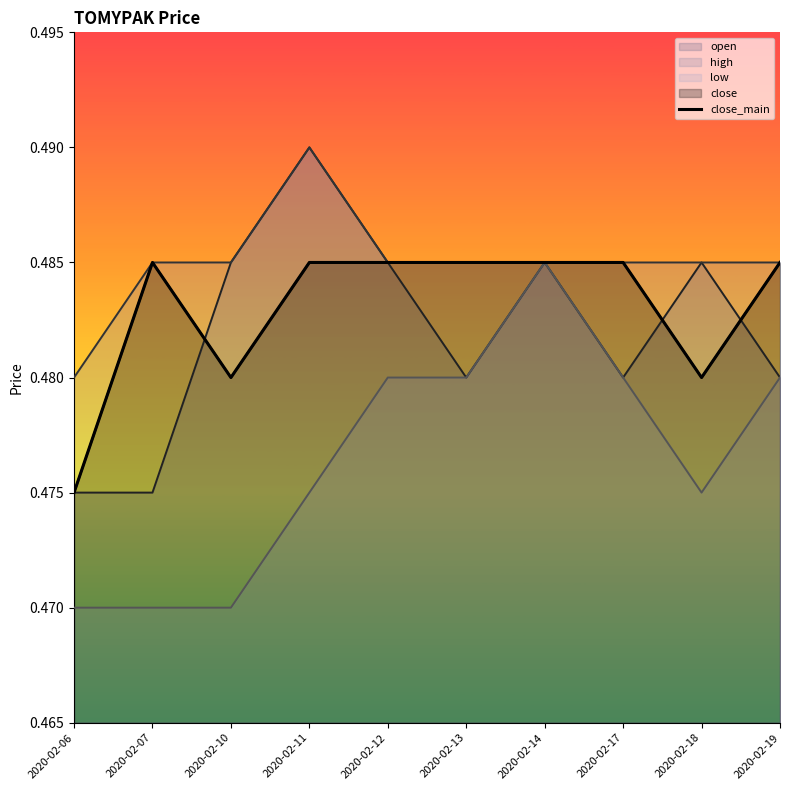

List the labels in order of value, smallest first.

2020-02-06, 2020-02-10, 2020-02-18, 2020-02-07, 2020-02-11, 2020-02-12, 2020-02-13, 2020-02-14, 2020-02-17, 2020-02-19